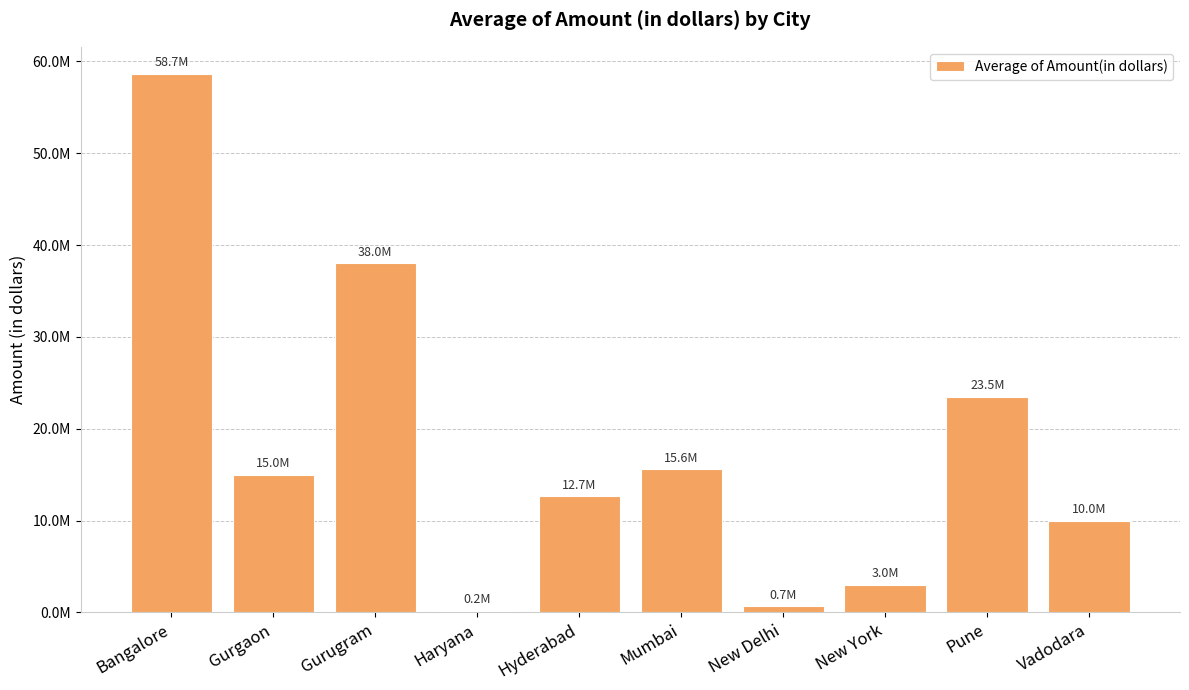

Are the bars horizontal?

No